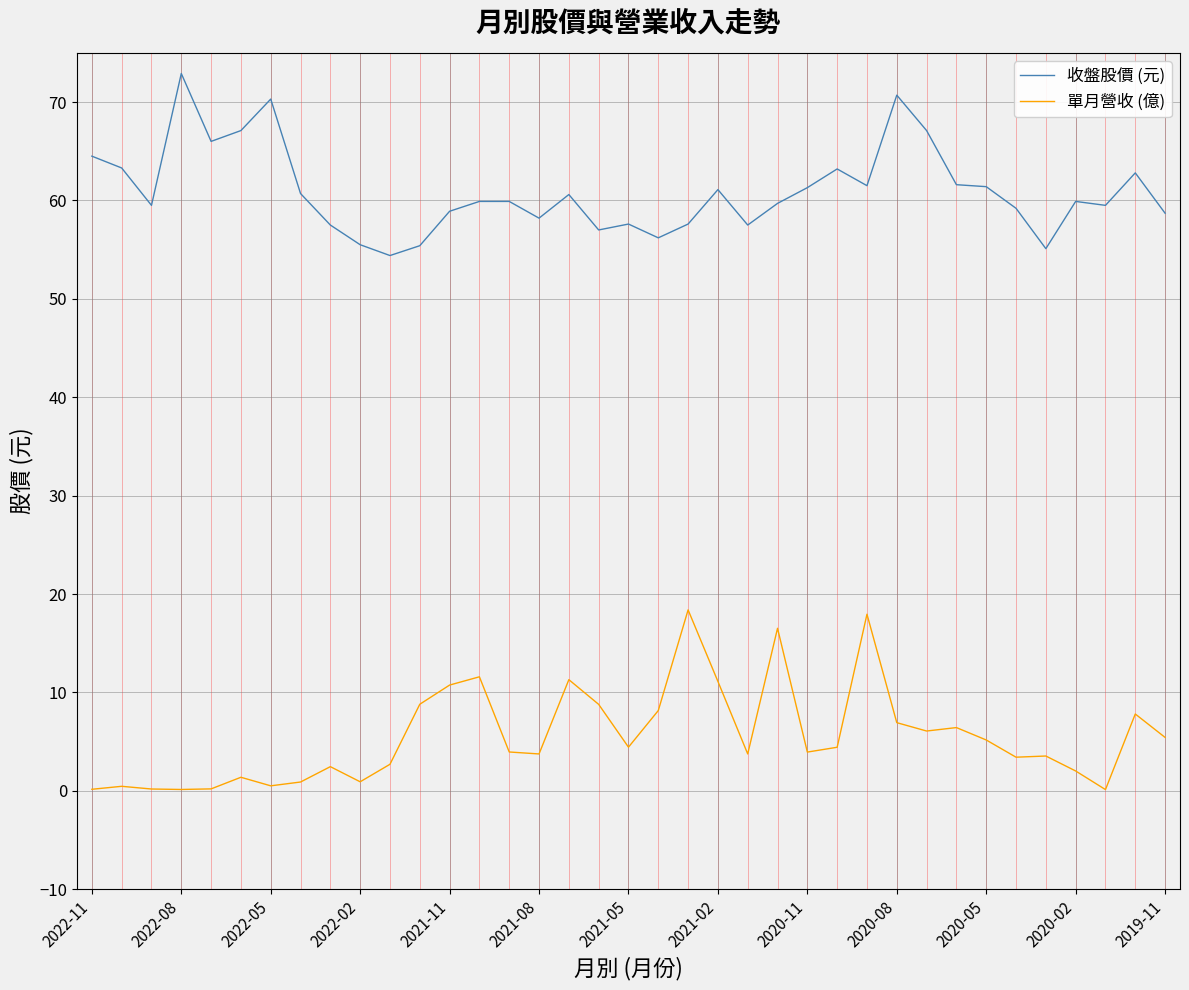

Which series has the largest total across all categories?

收盤股價 (元)